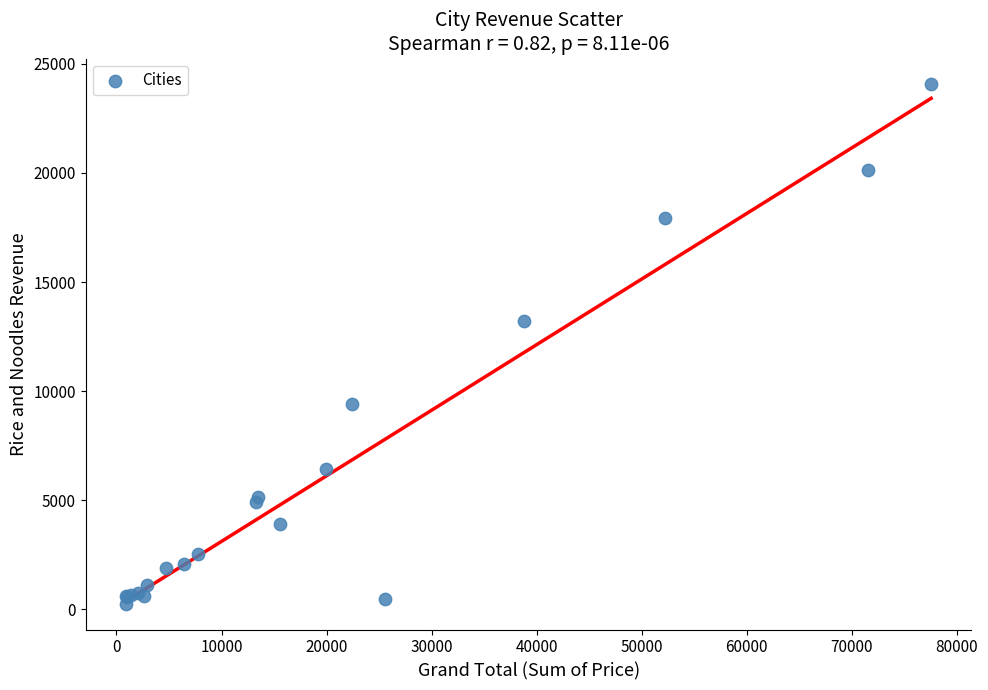

What Y value in the scatter plot is closest to 12155?

13210